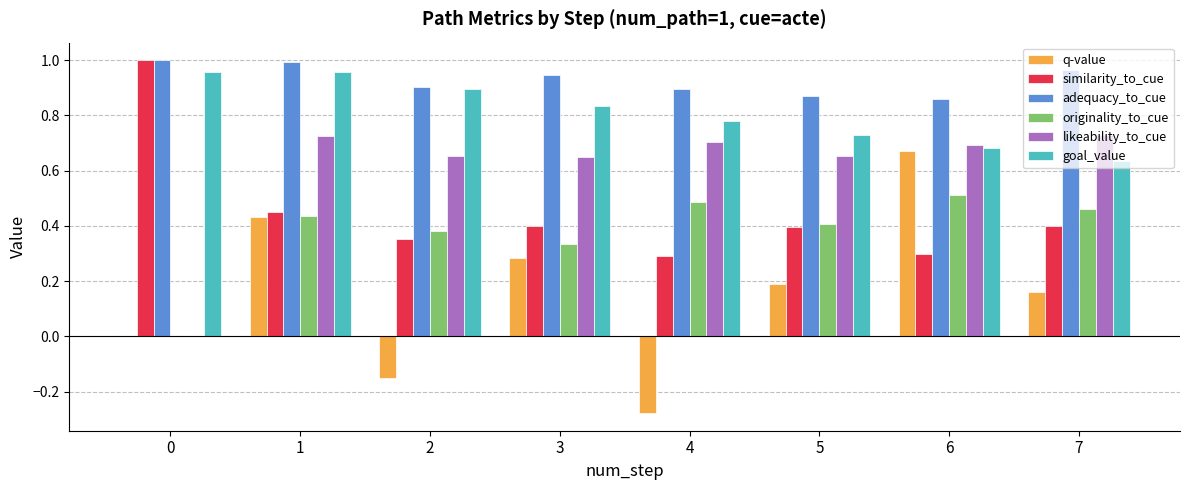

How many data points does each series have?

8